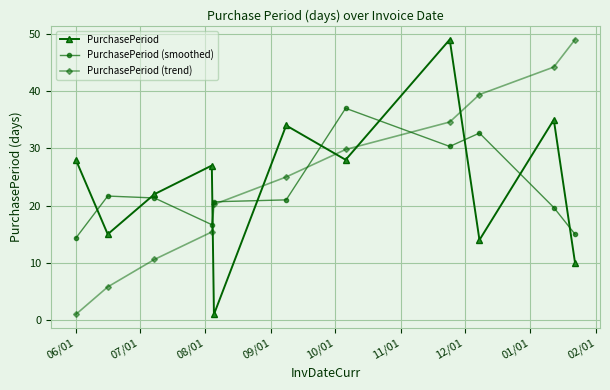

How many intersections are there between PurchasePeriod and PurchasePeriod (trend)?

5